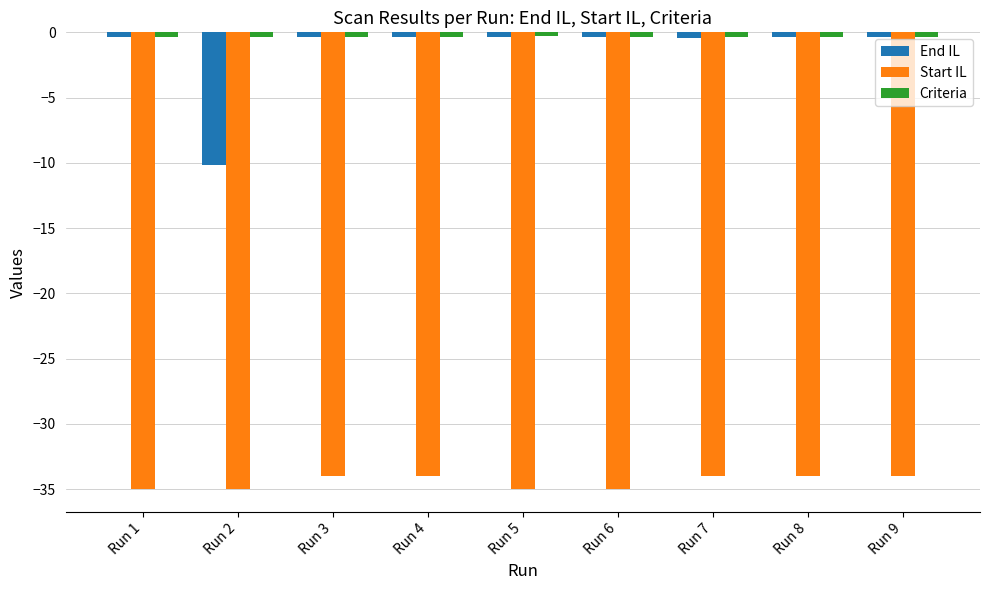

What is the difference between the maximum and minimum values in the Start IL series?

1.0